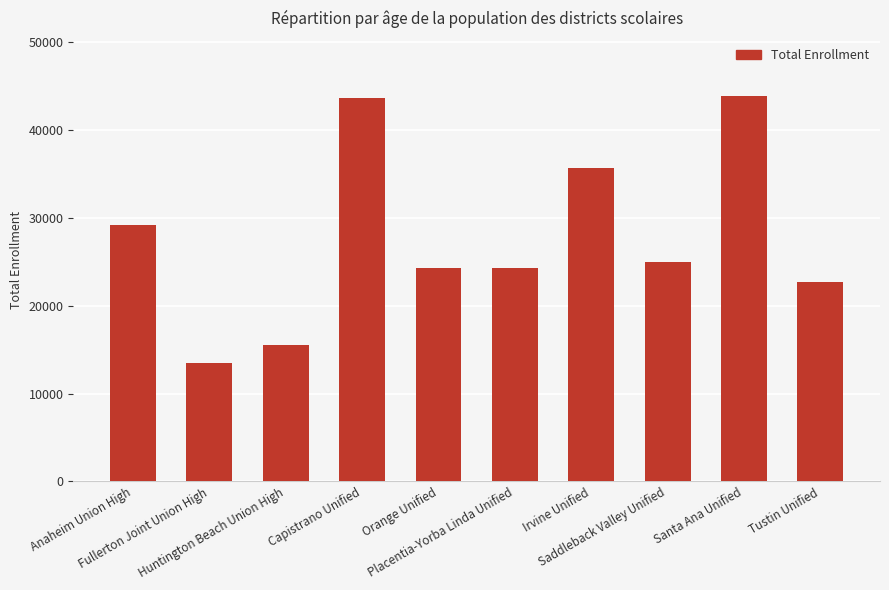

Which has a higher value, Placentia-Yorba Linda Unified or Fullerton Joint Union High?

Placentia-Yorba Linda Unified